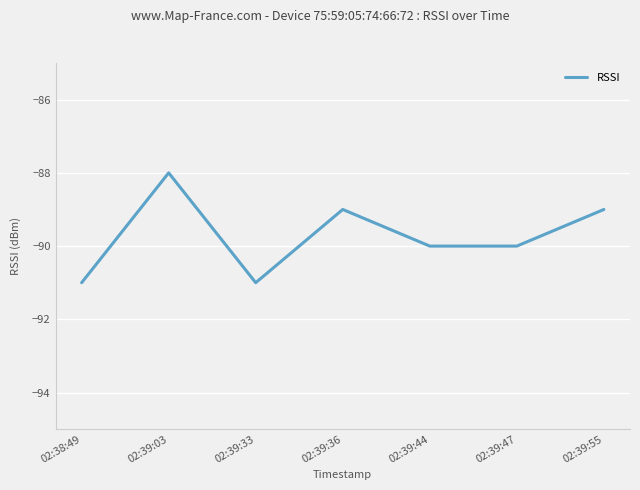

What position from the left is 02:39:03?

2